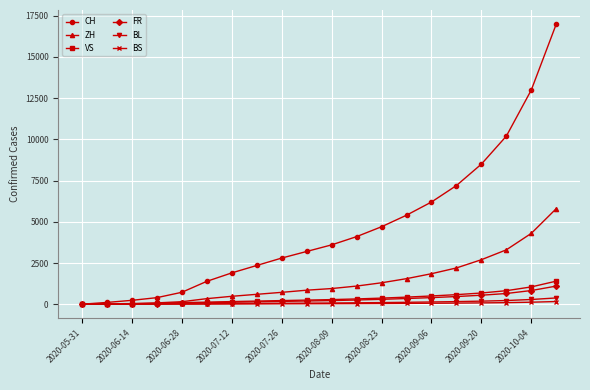

What is the difference between the maximum and minimum values in the ZH series?

5800